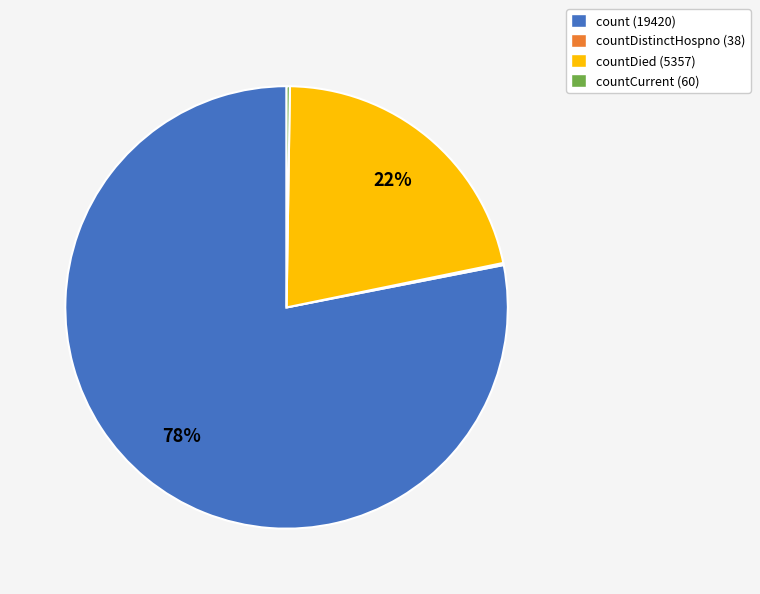

Which category has the biggest portion of the pie?

count (19420)